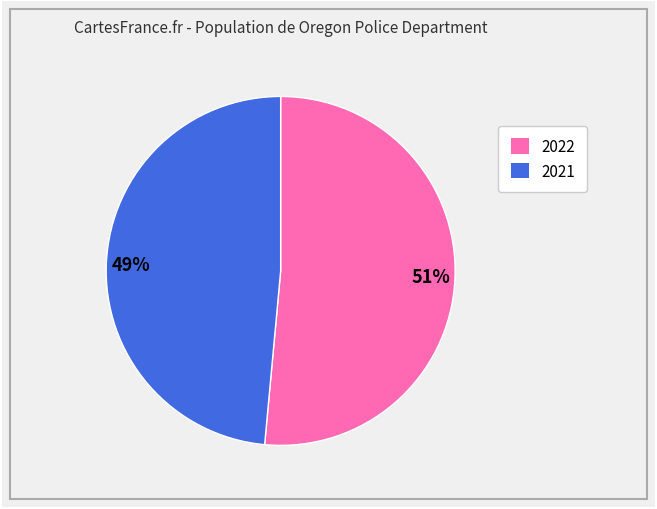

Is the sum of 49% and 51% greater than half?

Yes